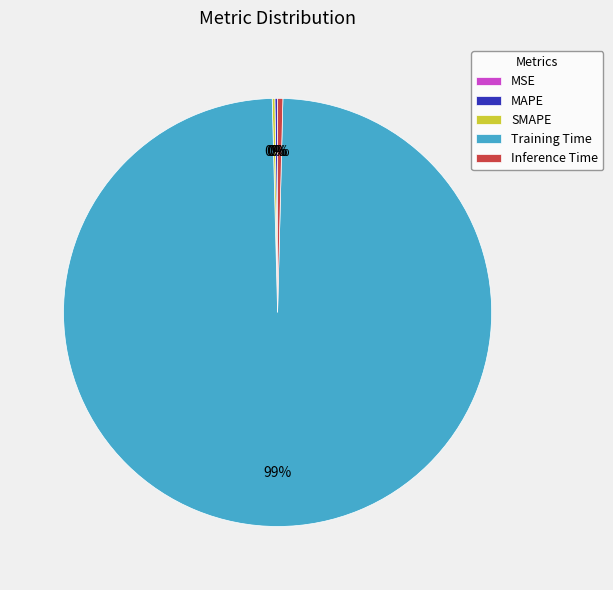

To the nearest percent, what is the average slice percentage?

20%